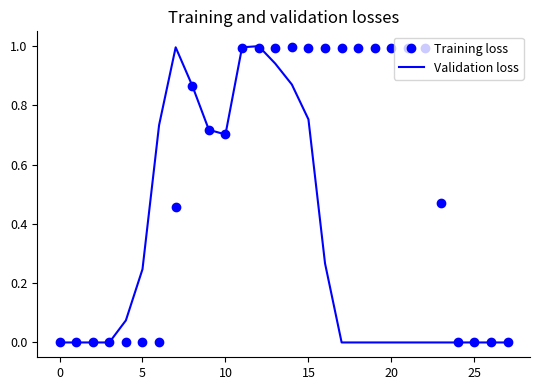

What is the greatest value displayed?

1.0